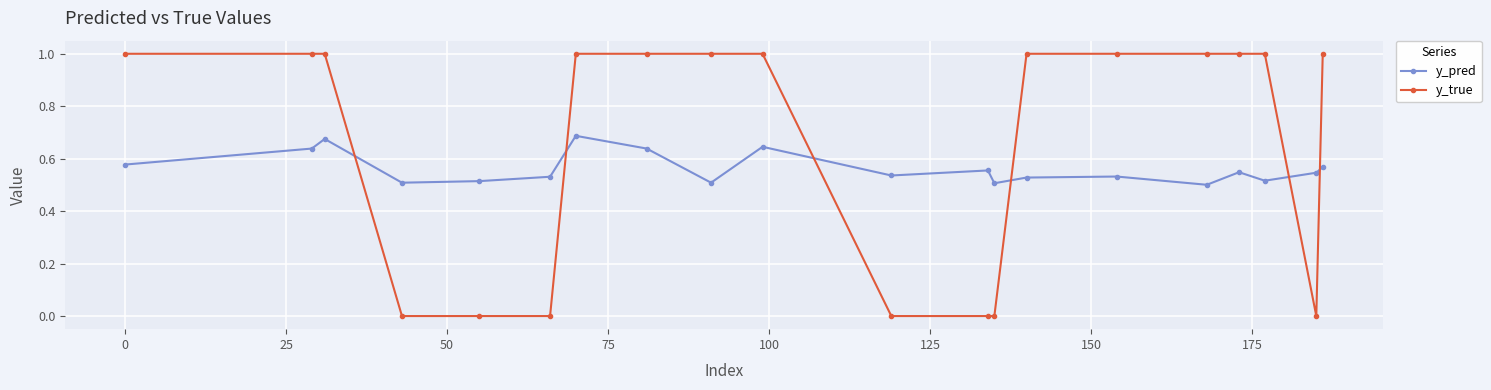

Which series ends up on top after the final intersection of y_true and y_pred?

y_true